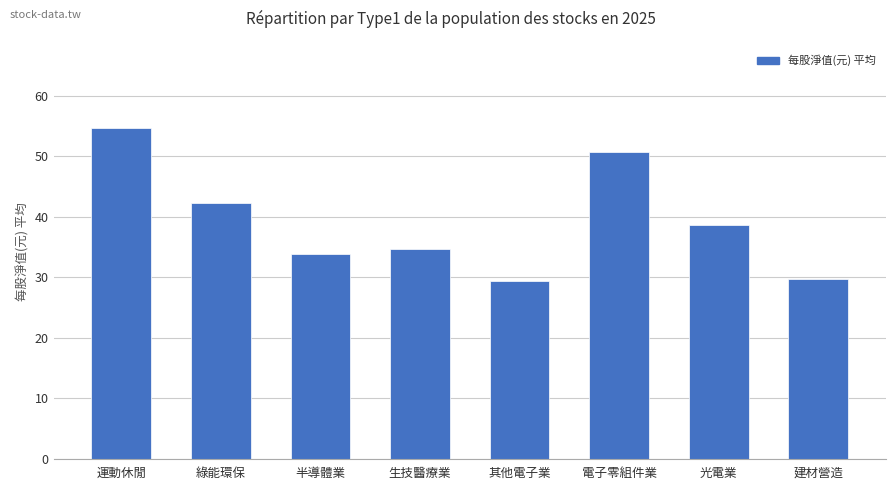

What is the difference between the maximum and minimum values?

25.3